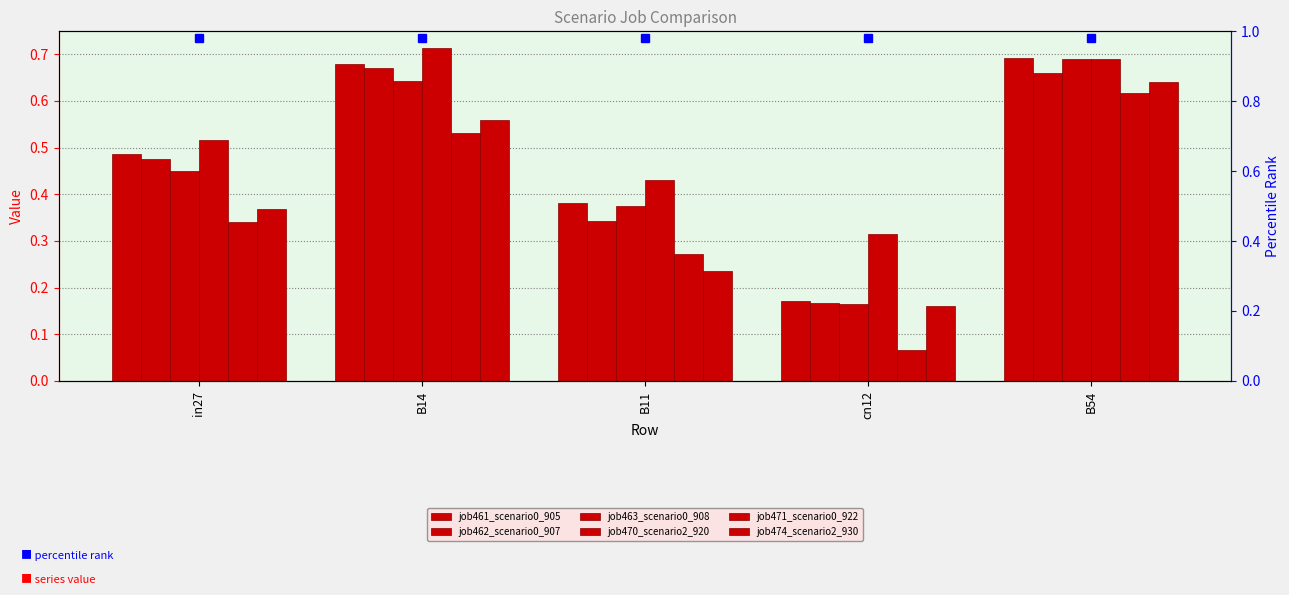

What is the difference between the highest and lowest values at B11?

0.2